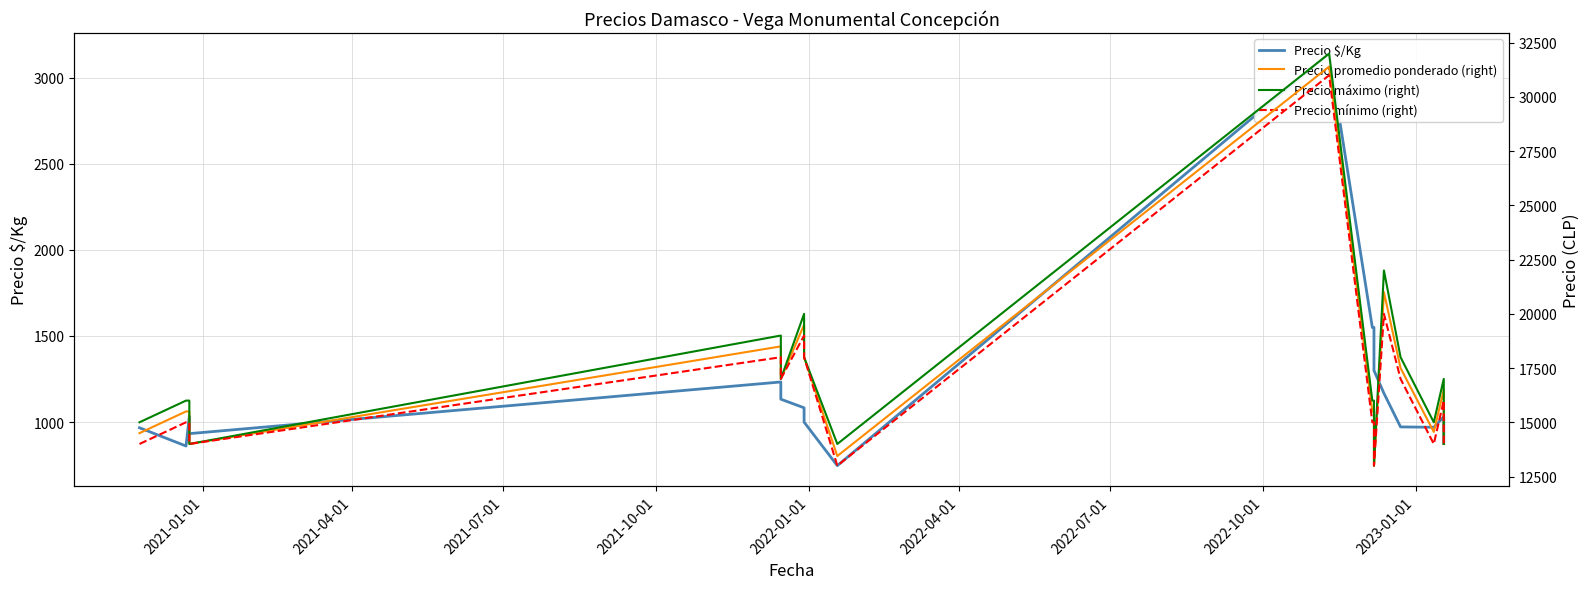

Reading right to left, what are all the values shown in this chart?

Precio $/Kg: 875	1031	970	972	1167	1300	1550	1550	3140	747	1000	1083	1133	1233	933	1033	861	967
Precio promedio ponderado (right): 14000	16500	14556	17500	21000	13000	15500	15500	31400	13444	18000	19500	17000	18500	14000	15500	15500	14500
Precio máximo (right): 14000	17000	15000	18000	22000	13000	16000	16000	32000	14000	18000	20000	17000	19000	14000	16000	16000	15000
Precio mínimo (right): 14000	16000	14000	17000	20000	13000	15000	15000	31000	13000	18000	19000	17000	18000	14000	15000	15000	14000